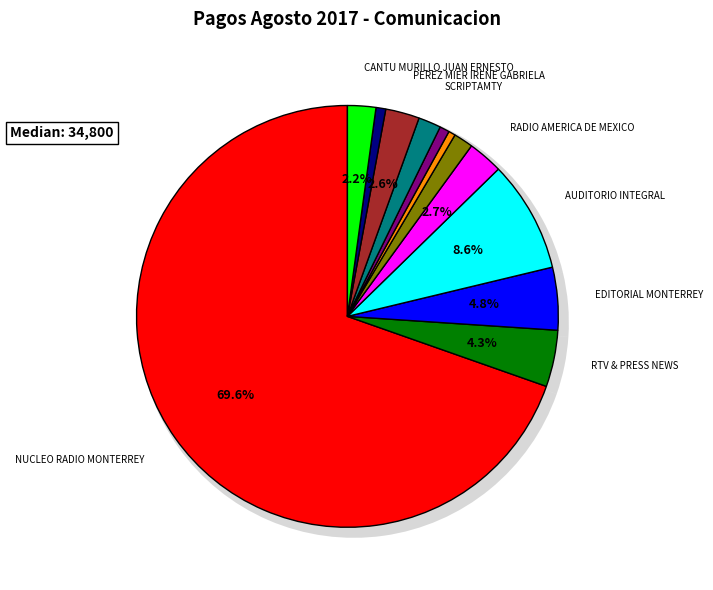

To the nearest percent, what is the difference between the EDITORIAL CORPORATIVO GRAFICO and CANTU MURILLO JUAN ERNESTO slice percentages?

1%